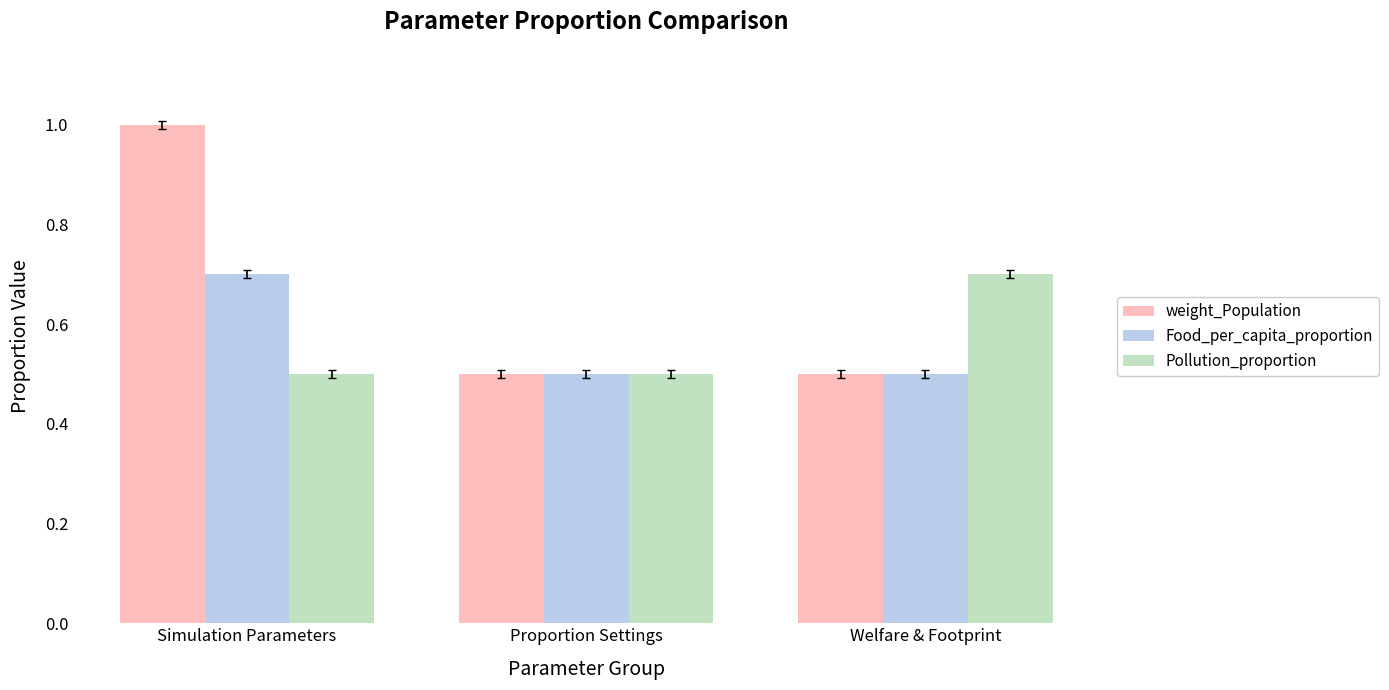

What is the total value across all series at Proportion Settings?

1.5